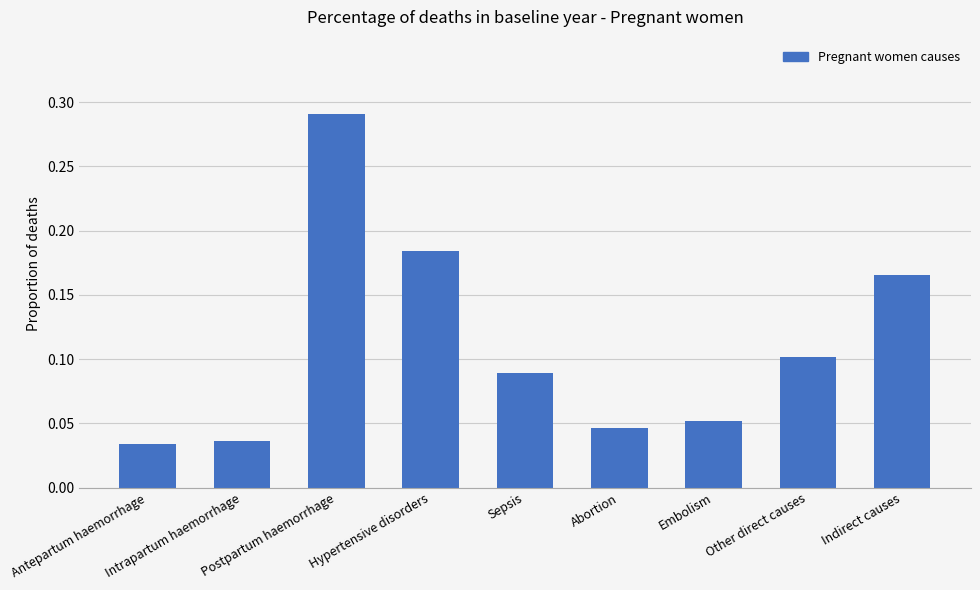

How many data points does each series have?

9